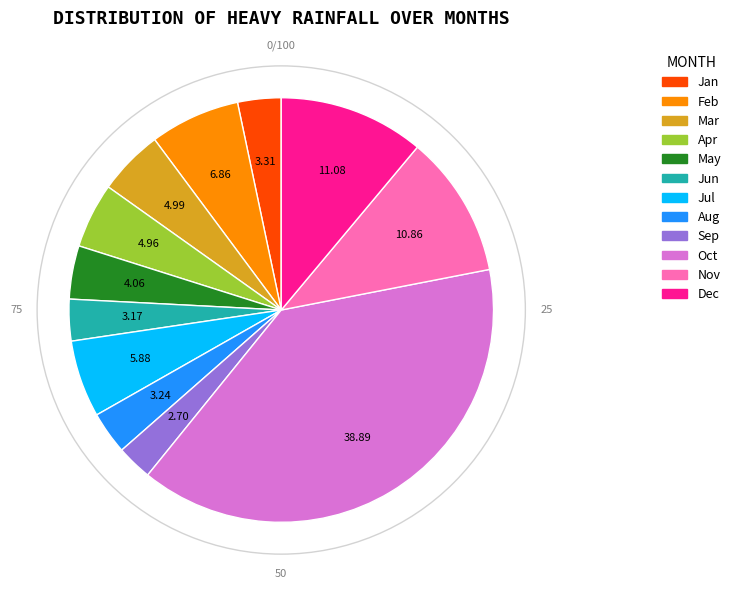

Is there a majority slice in this chart?

No